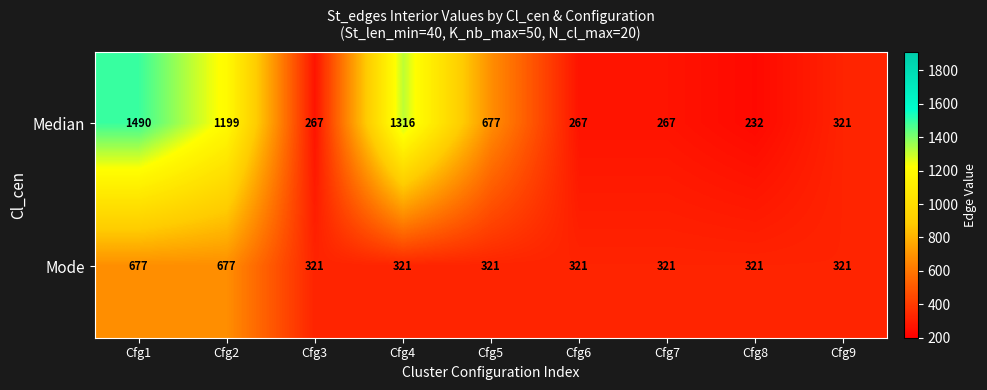

Is the value of Mode at Cfg5 greater than the value of Median at Cfg7?

Yes